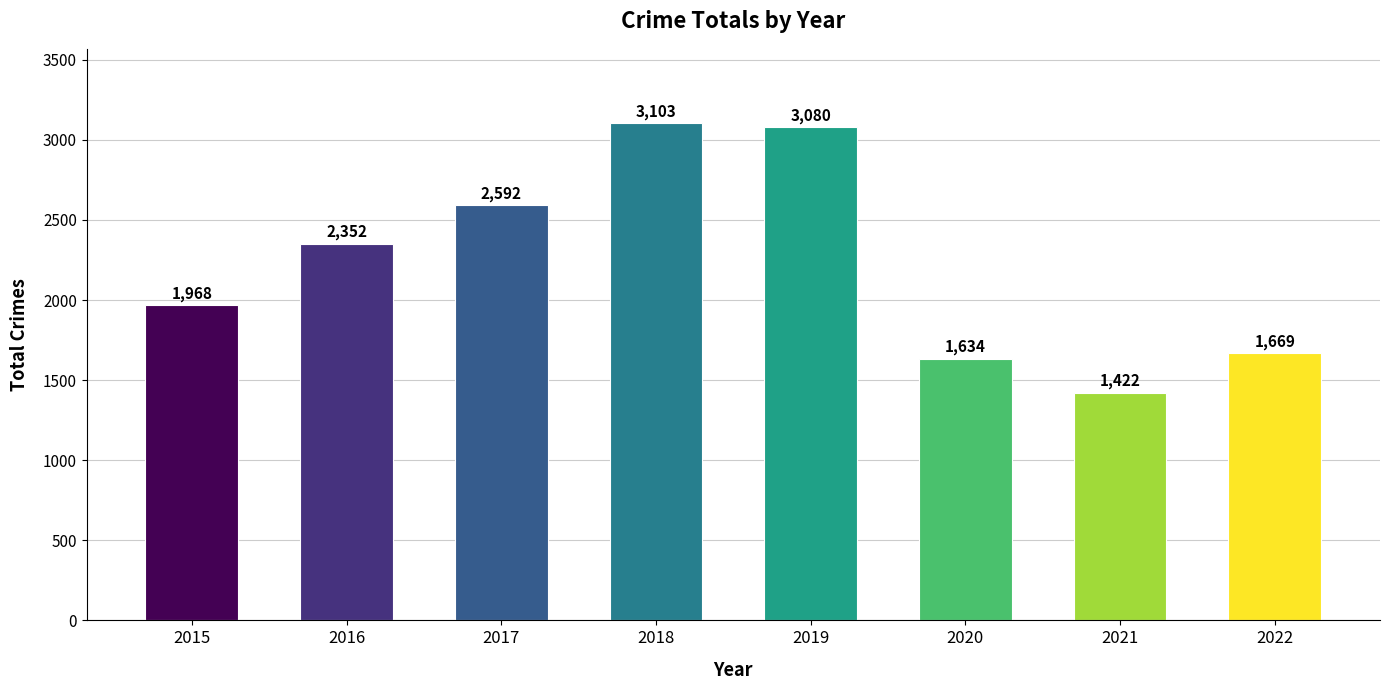

Reading left to right, extract all data points from this chart.

1968	2352	2592	3103	3080	1634	1422	1669